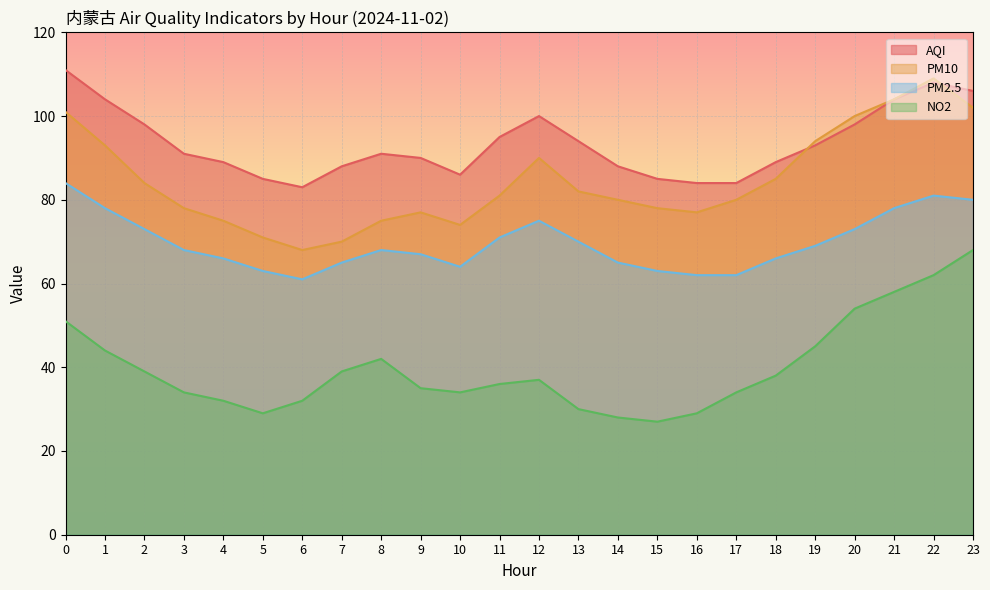

What is the value of the PM10 point at the 12th from the left?

81